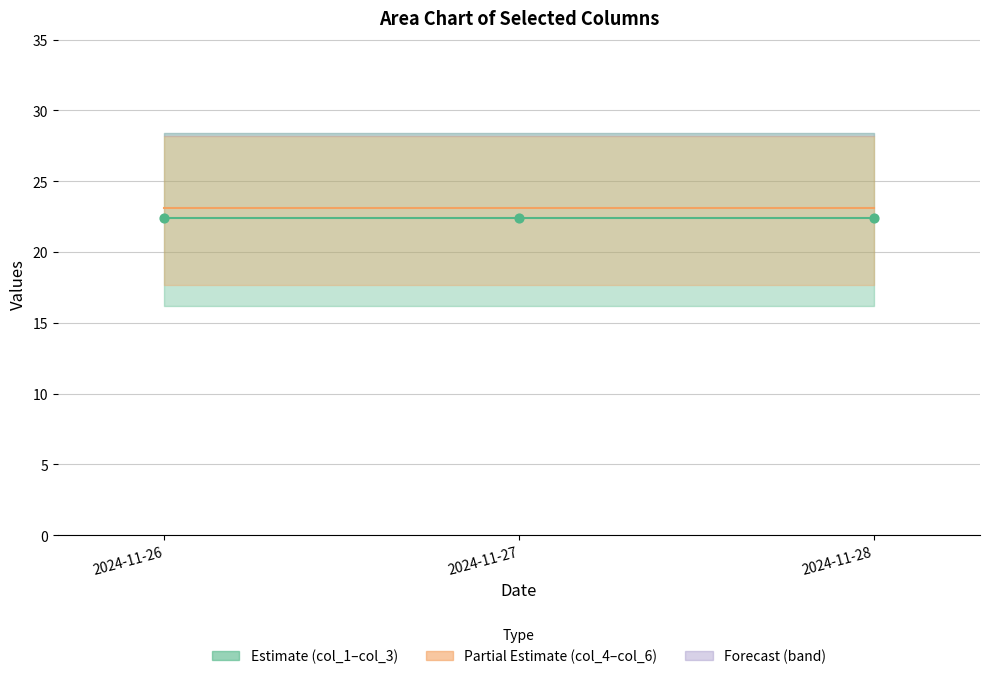

At how many categories does at least one series exceed 22?

3